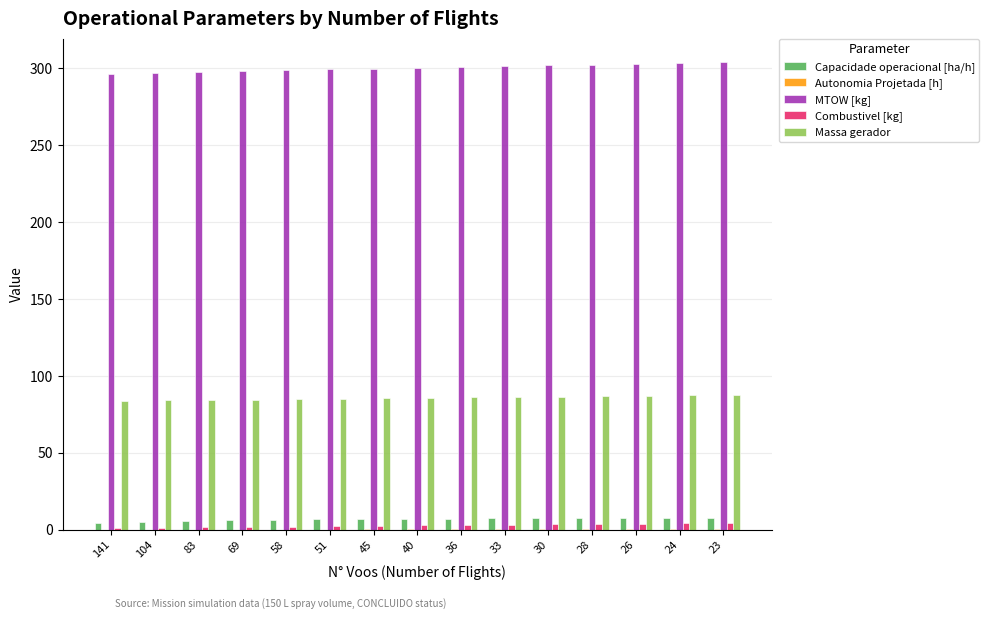

What is the sum of the Capacidade operacional [ha/h] values at 141 and 36?

11.9